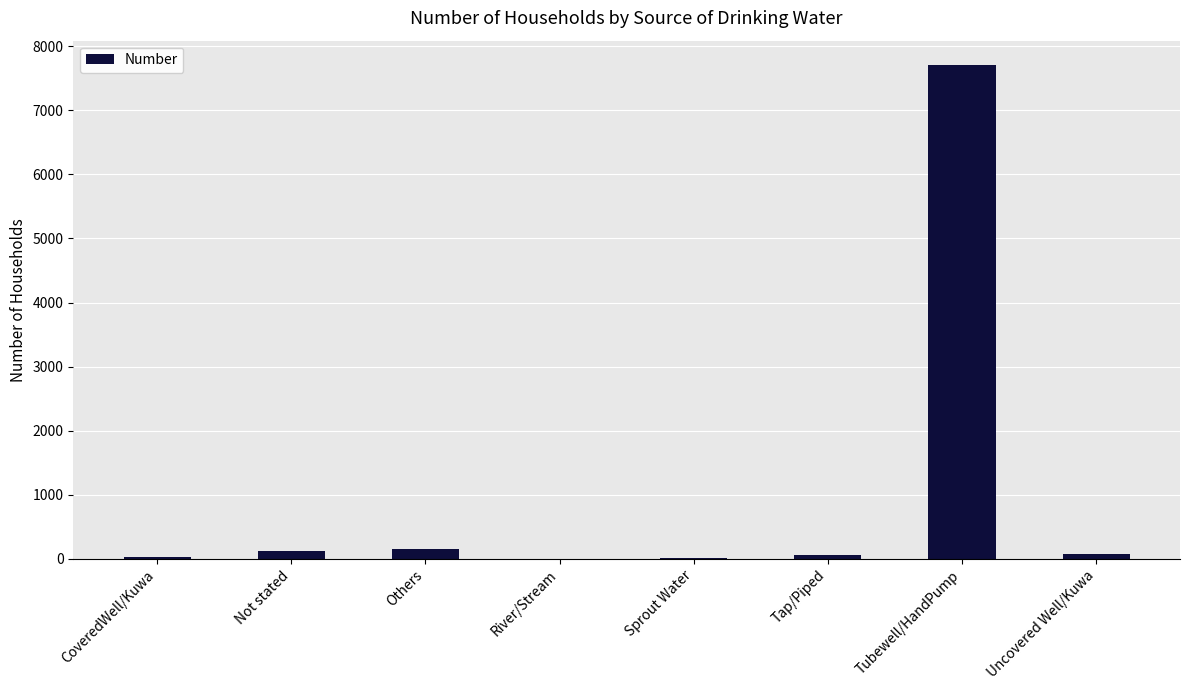

Which label corresponds to the largest value in the chart?

Tubewell/HandPump